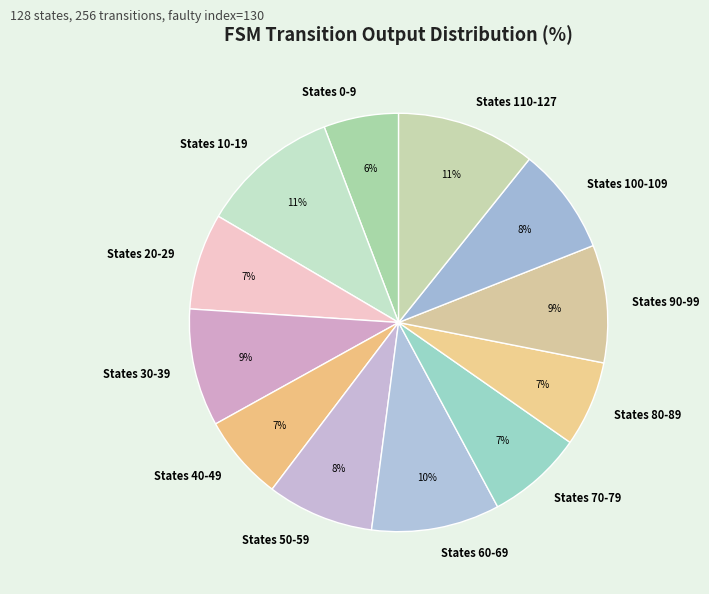

What is the smallest slice in the pie chart?

States 0-9